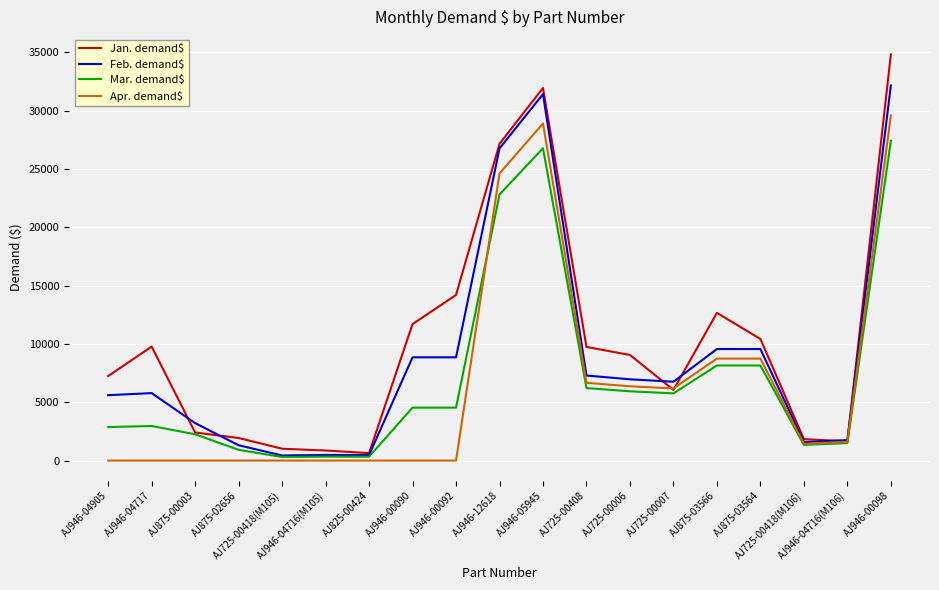

Which series has the largest range (max minus min)?

Jan. demand$